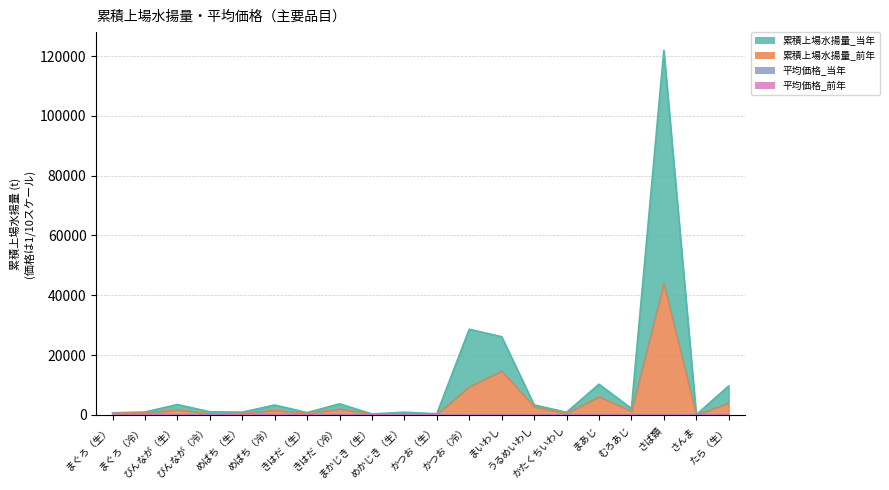

At which category is the sum across all series the highest?

さば類